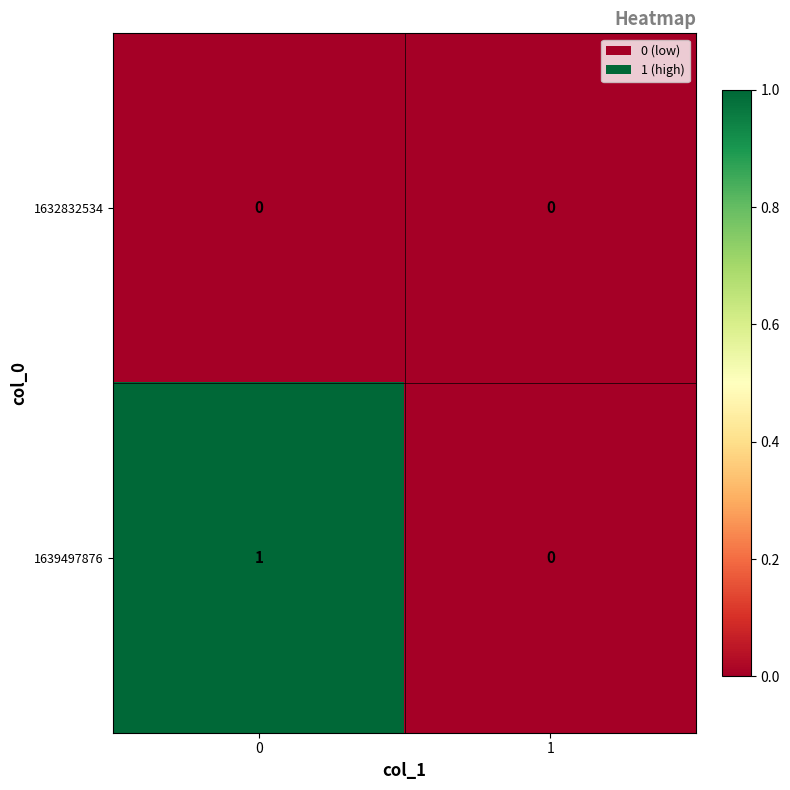

Reading right to left, list all the values displayed in this chart.

1632832534: 0	0
1639497876: 0	1